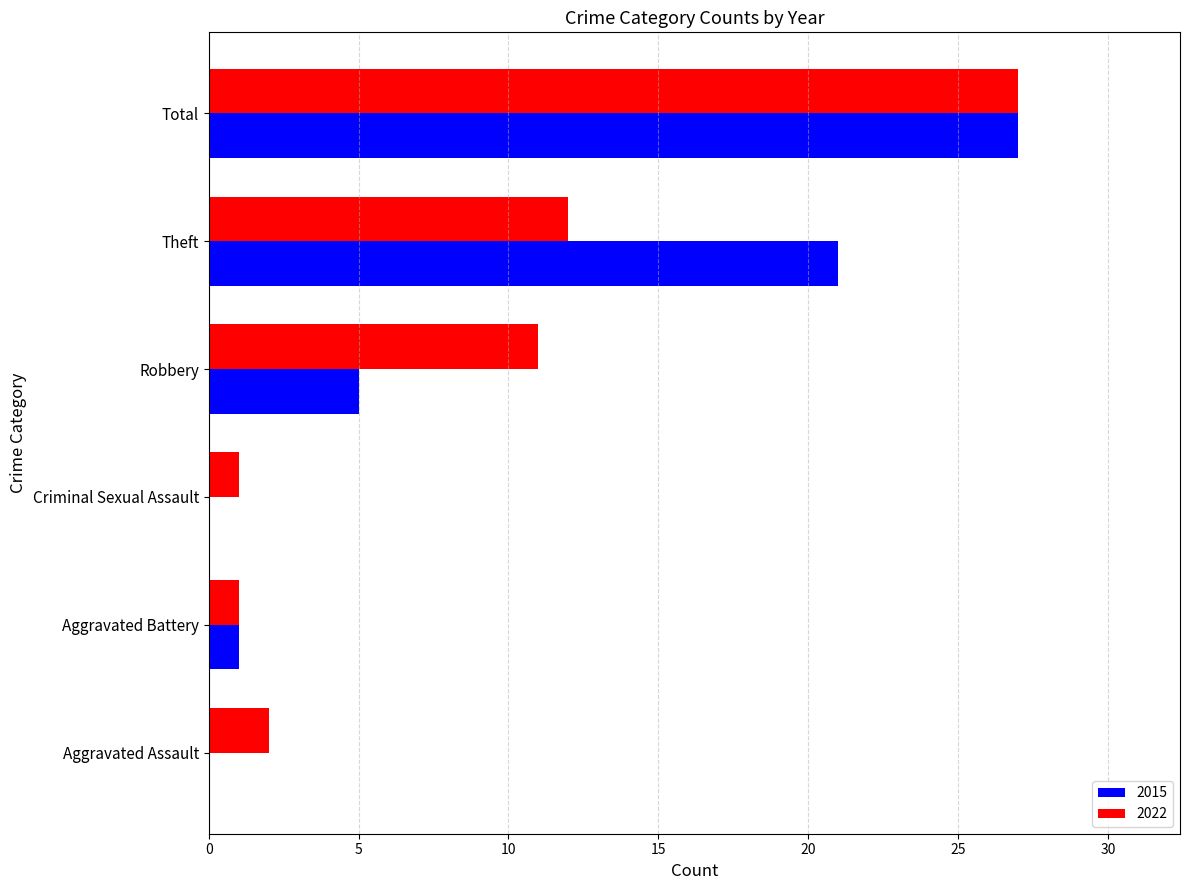

What is the sum of the 2022 values at Aggravated Assault and Robbery?

13